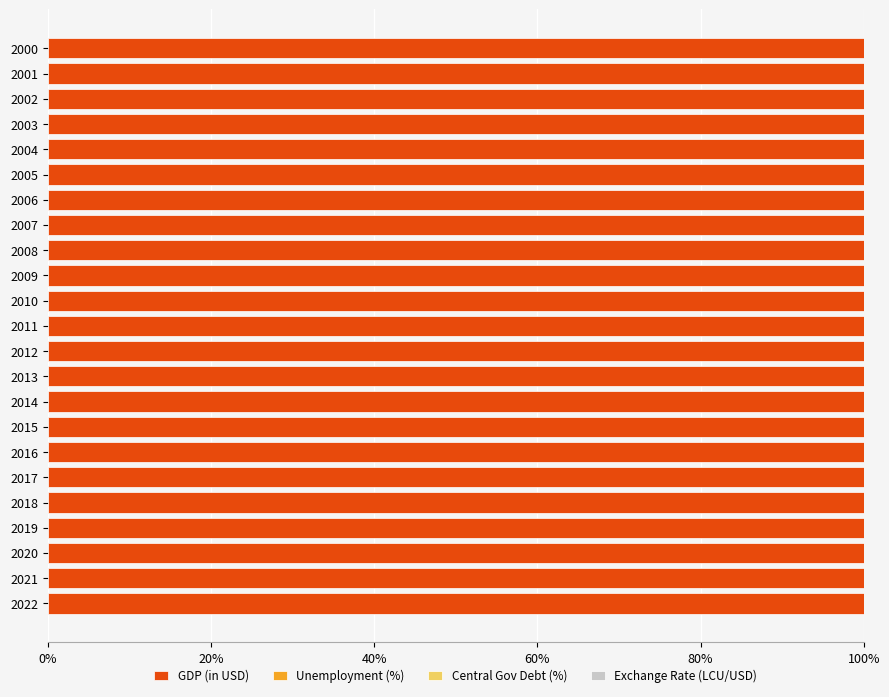

What is the highest value of the GDP (in USD) series?

100.0